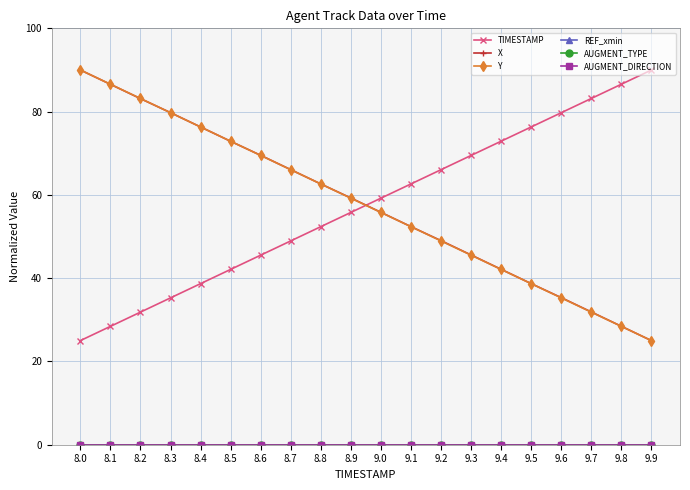

Does the chart have visible grid lines?

Yes